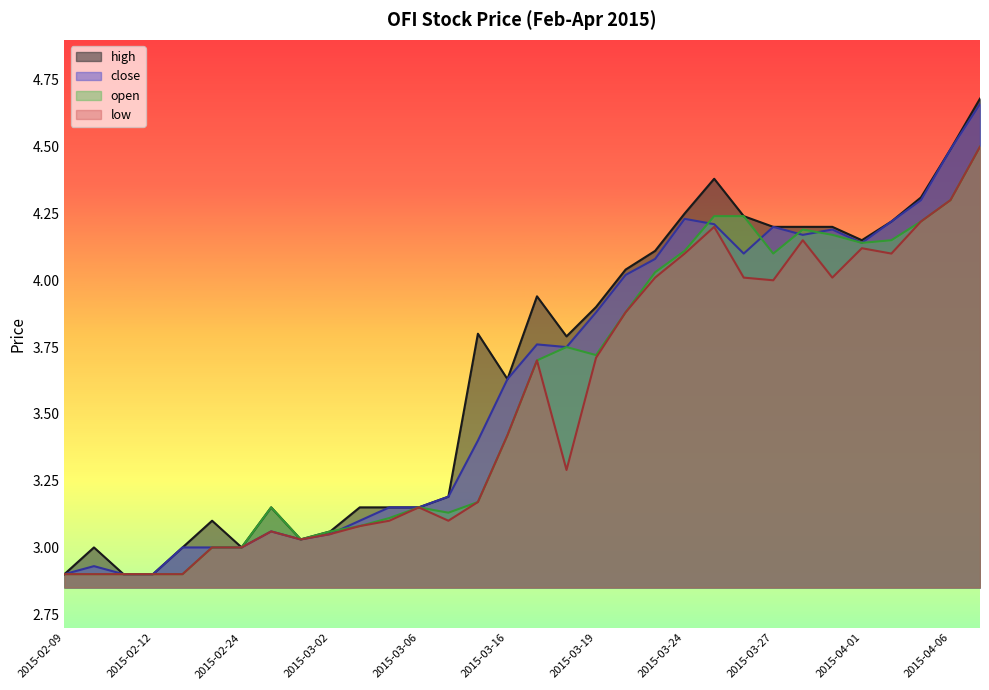

Reading left to right, list all the values displayed in this chart.

high: 2.9	3.0	2.9	2.9	3.0	3.1	3.0	3.1	3.0	3.1	3.1	3.1	3.1	3.2	3.8	3.6	3.9	3.8	3.9	4.0	4.1	4.2	4.4	4.2	4.2	4.2	4.2	4.2	4.2	4.3	4.5	4.7
close: 2.9	2.9	2.9	2.9	3.0	3.0	3.0	3.1	3.0	3.0	3.1	3.1	3.1	3.2	3.4	3.6	3.8	3.8	3.9	4.0	4.1	4.2	4.2	4.1	4.2	4.2	4.2	4.1	4.2	4.3	4.5	4.7
open: 2.9	2.9	2.9	2.9	2.9	3.0	3.0	3.1	3.0	3.1	3.1	3.1	3.1	3.1	3.2	3.4	3.7	3.8	3.7	3.9	4.0	4.1	4.2	4.2	4.1	4.2	4.2	4.1	4.2	4.2	4.3	4.5
low: 2.9	2.9	2.9	2.9	2.9	3.0	3.0	3.1	3.0	3.0	3.1	3.1	3.1	3.1	3.2	3.4	3.7	3.3	3.7	3.9	4.0	4.1	4.2	4.0	4.0	4.2	4.0	4.1	4.1	4.2	4.3	4.5